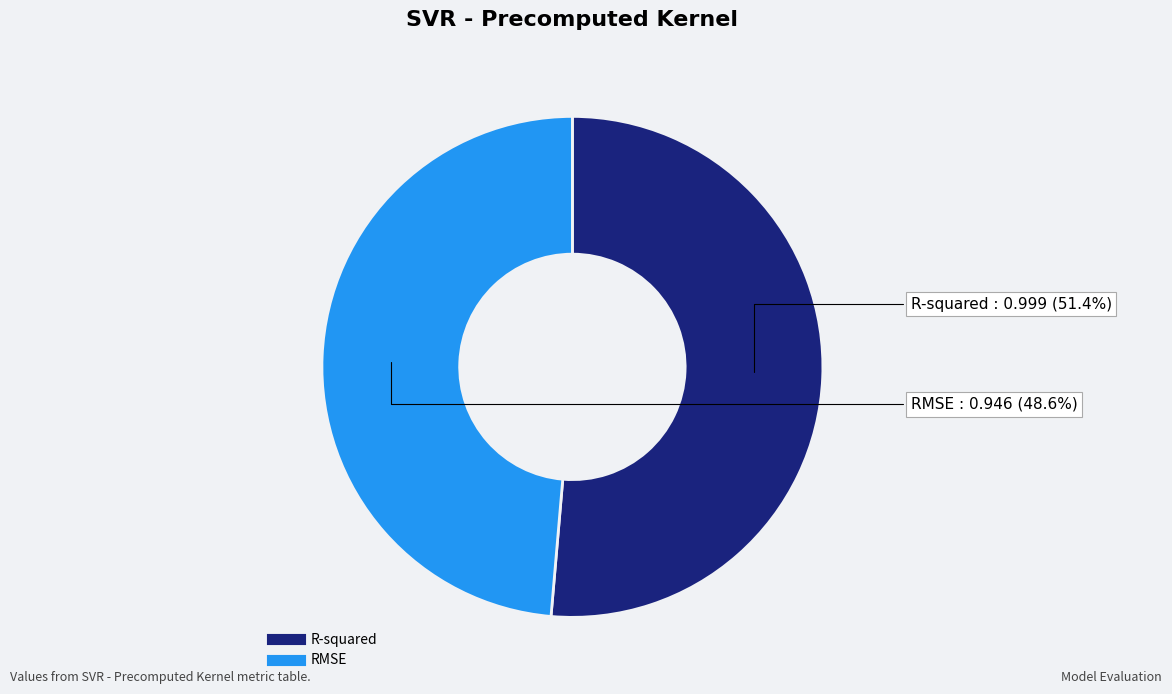

Is there any slice that represents more than half of the pie?

Yes